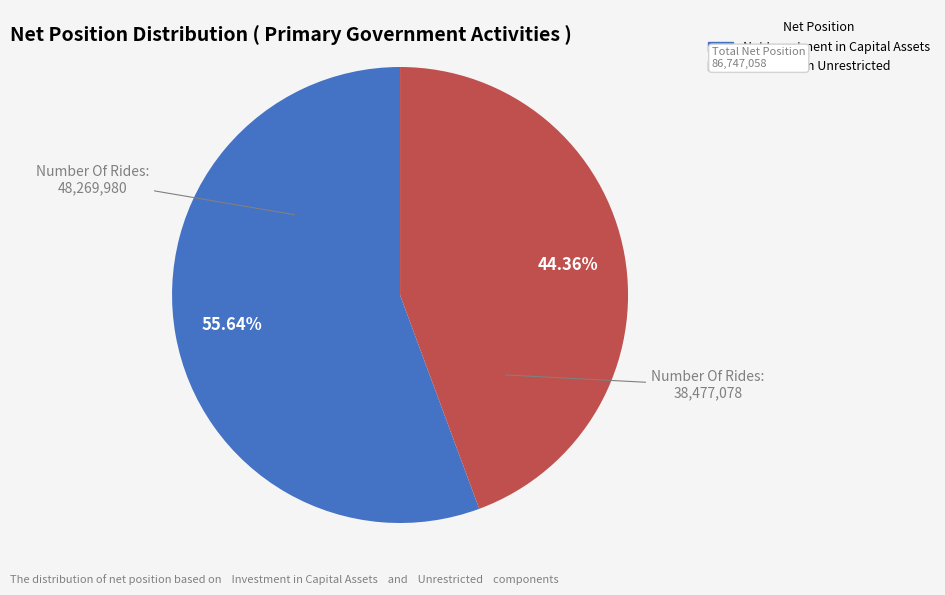

What is the largest slice in the pie chart?

Net Investment in Capital Assets